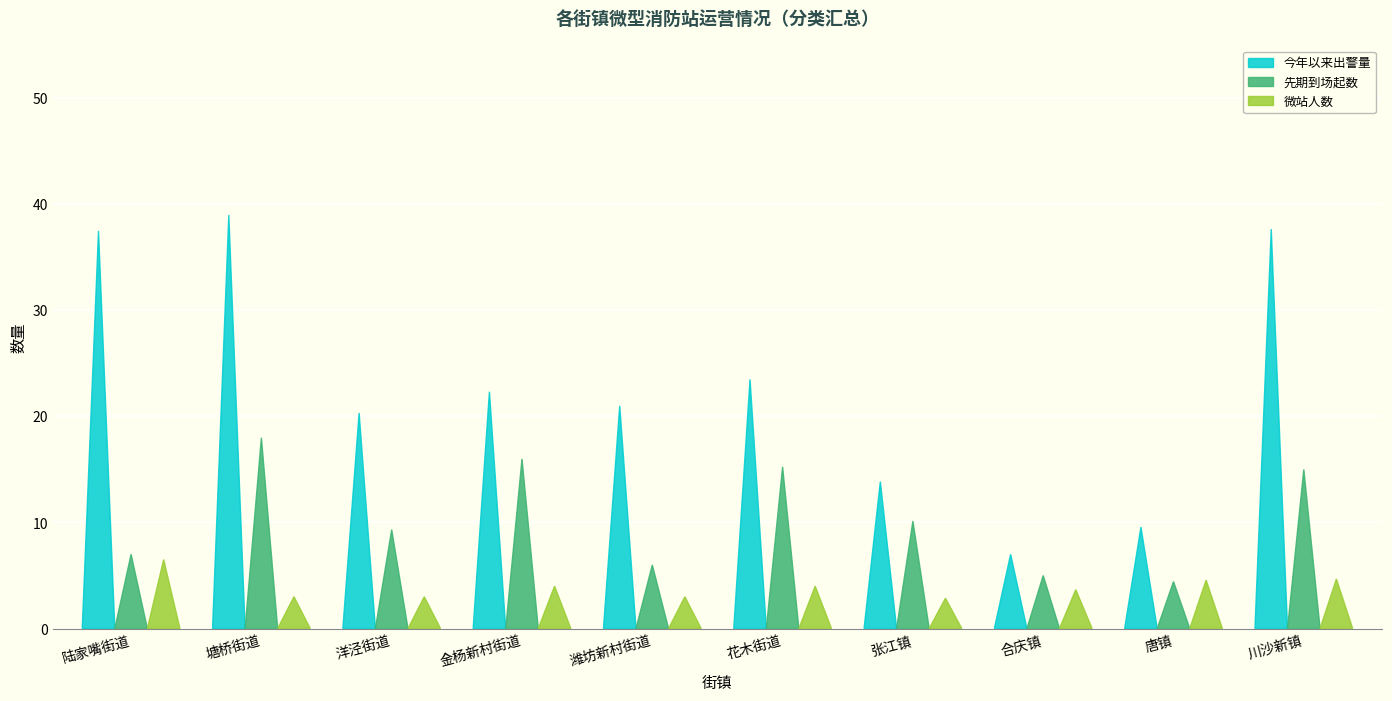

Reading left to right, what are all the values shown in this chart?

今年以来出警量: 陆家嘴街道=37.5	塘桥街道=39.0	洋泾街道=20.3	金杨新村街道=22.3	潍坊新村街道=21.0	花木街道=23.5	张江镇=13.9	合庆镇=7.0	唐镇=9.6	川沙新镇=37.7
先期到场起数: 陆家嘴街道=7.0	塘桥街道=18.0	洋泾街道=9.3	金杨新村街道=16.0	潍坊新村街道=6.0	花木街道=15.2	张江镇=10.1	合庆镇=5.0	唐镇=4.4	川沙新镇=15.0
微站人数: 陆家嘴街道=6.5	塘桥街道=3.0	洋泾街道=3.0	金杨新村街道=4.0	潍坊新村街道=3.0	花木街道=4.0	张江镇=2.9	合庆镇=3.7	唐镇=4.6	川沙新镇=4.7